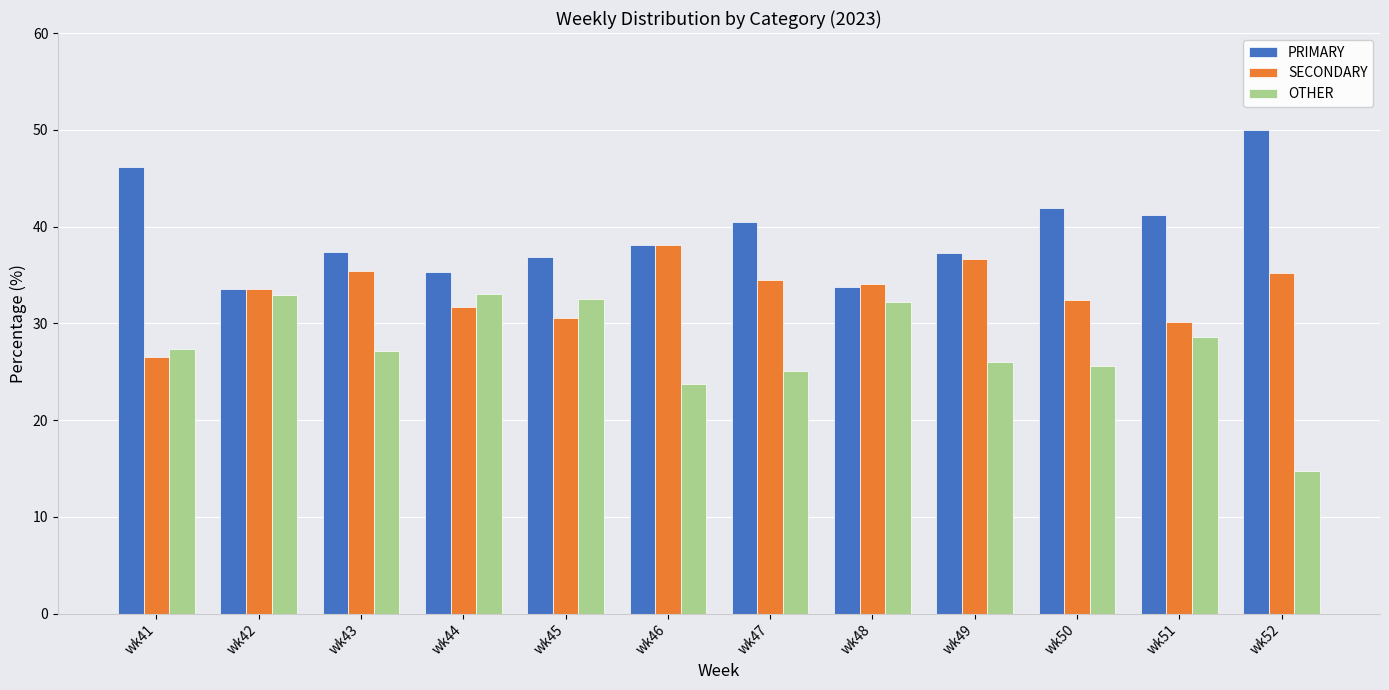

What is the difference between the second highest and second lowest values in the OTHER series?

9.2